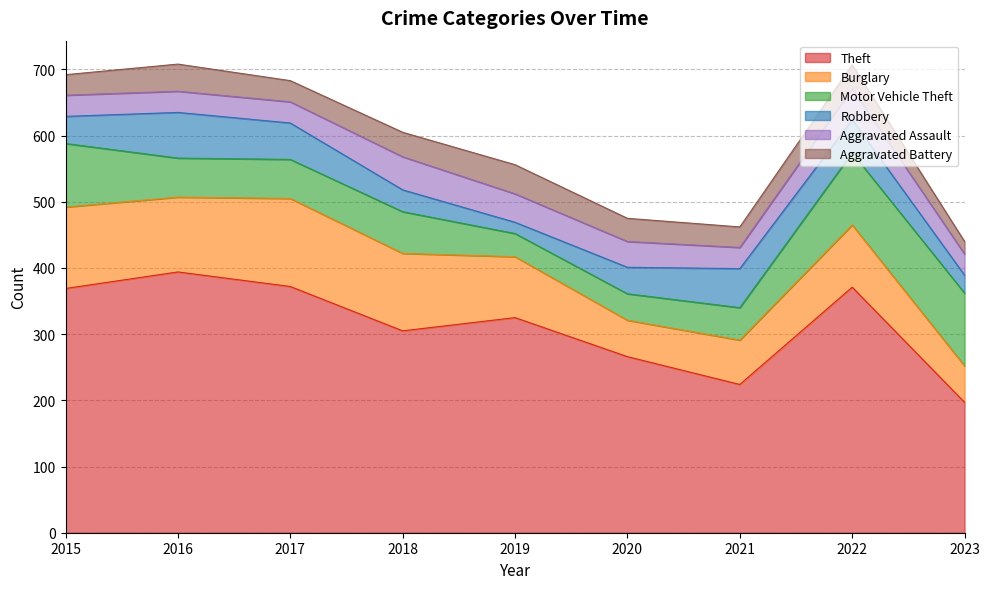

Which category has the highest value in the Theft series?

2016